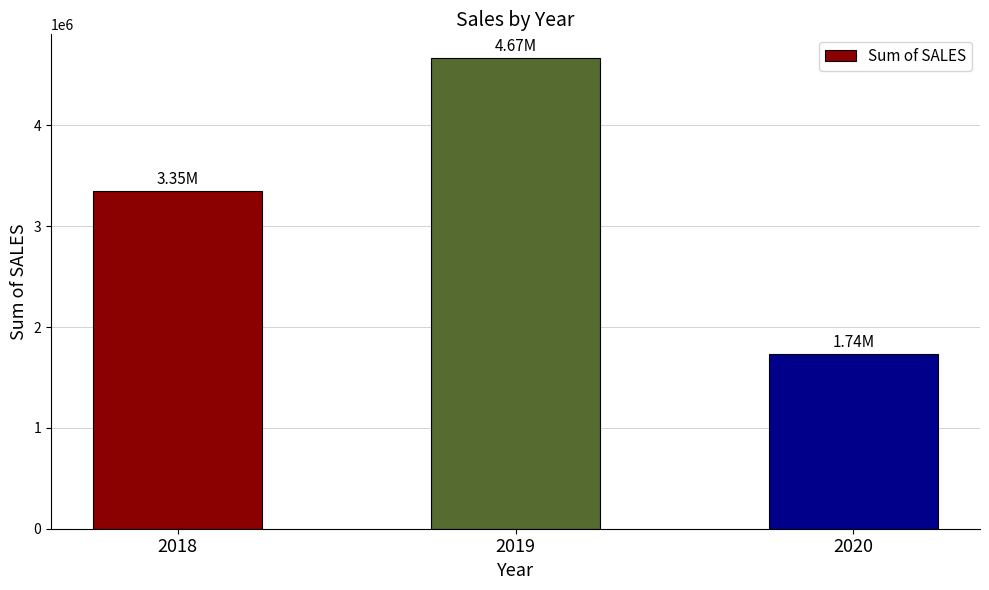

How many bars are there in total?

3